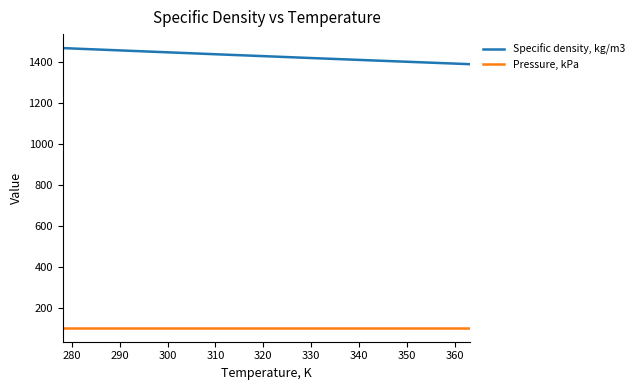

Rank the series by their average value, from highest to lowest.

Specific density, kg/m3, Pressure, kPa